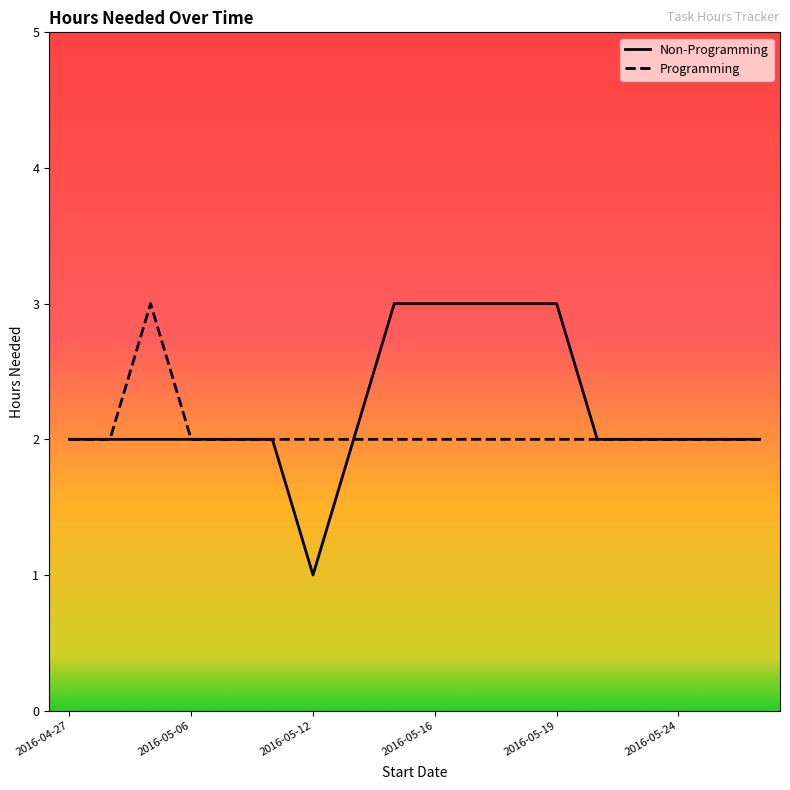

Which series has the largest range (max minus min)?

Non-Programming